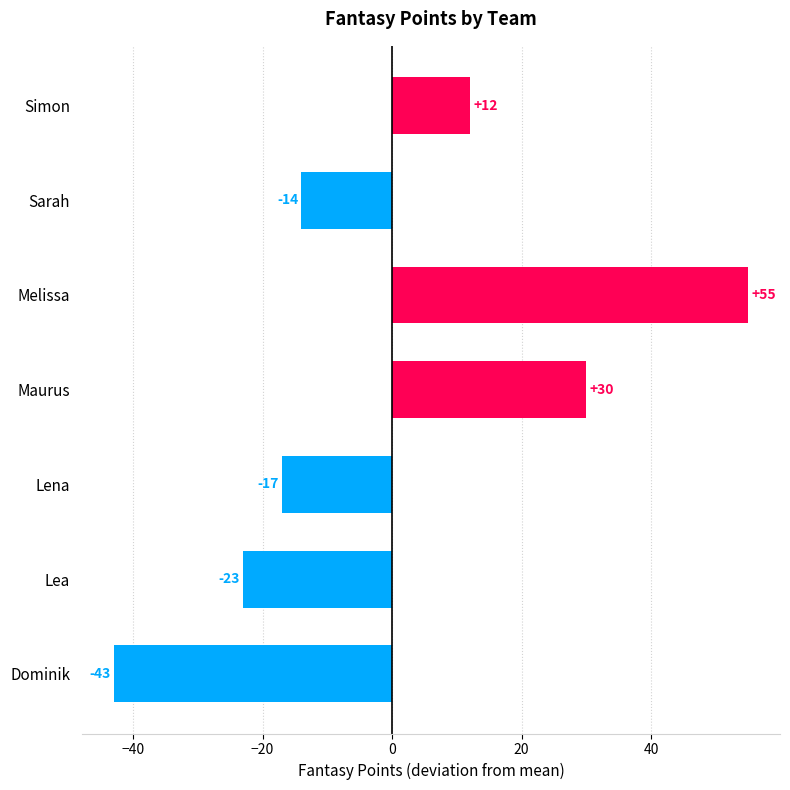

What is the smallest value displayed?

-43